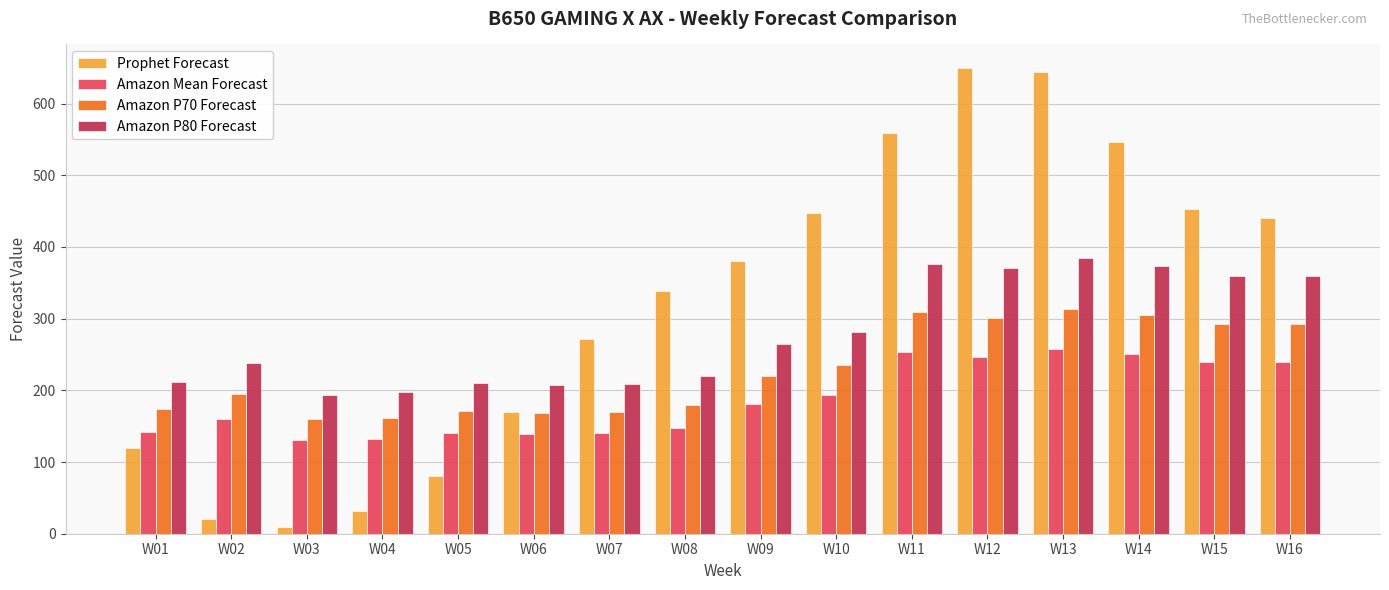

What is the lowest value of the Amazon P80 Forecast series?

194